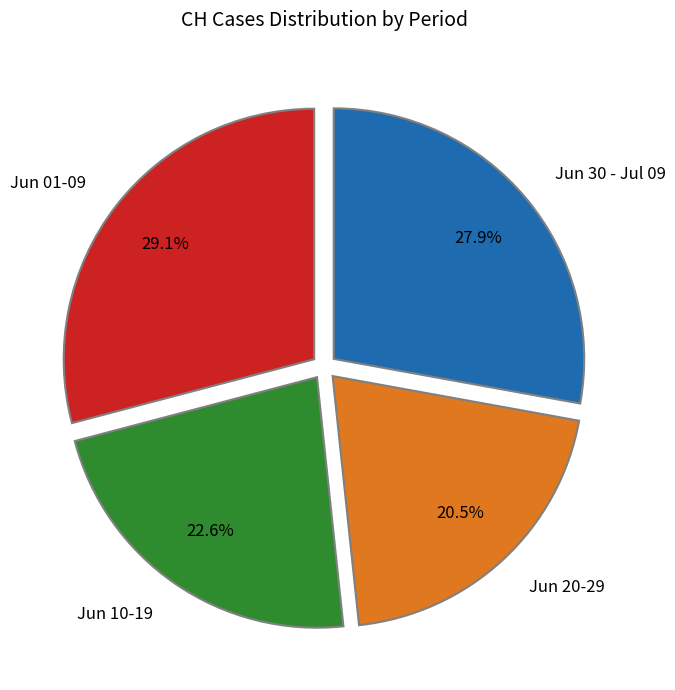

Is Jun 20-29 the majority of the pie?

No